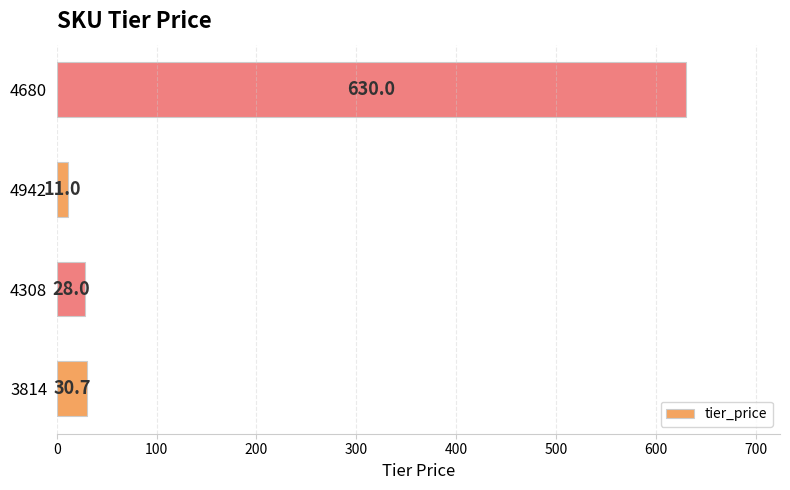

Reading bottom to top, what are all the values shown in this chart?

30.7	28.0	11.0	630.0